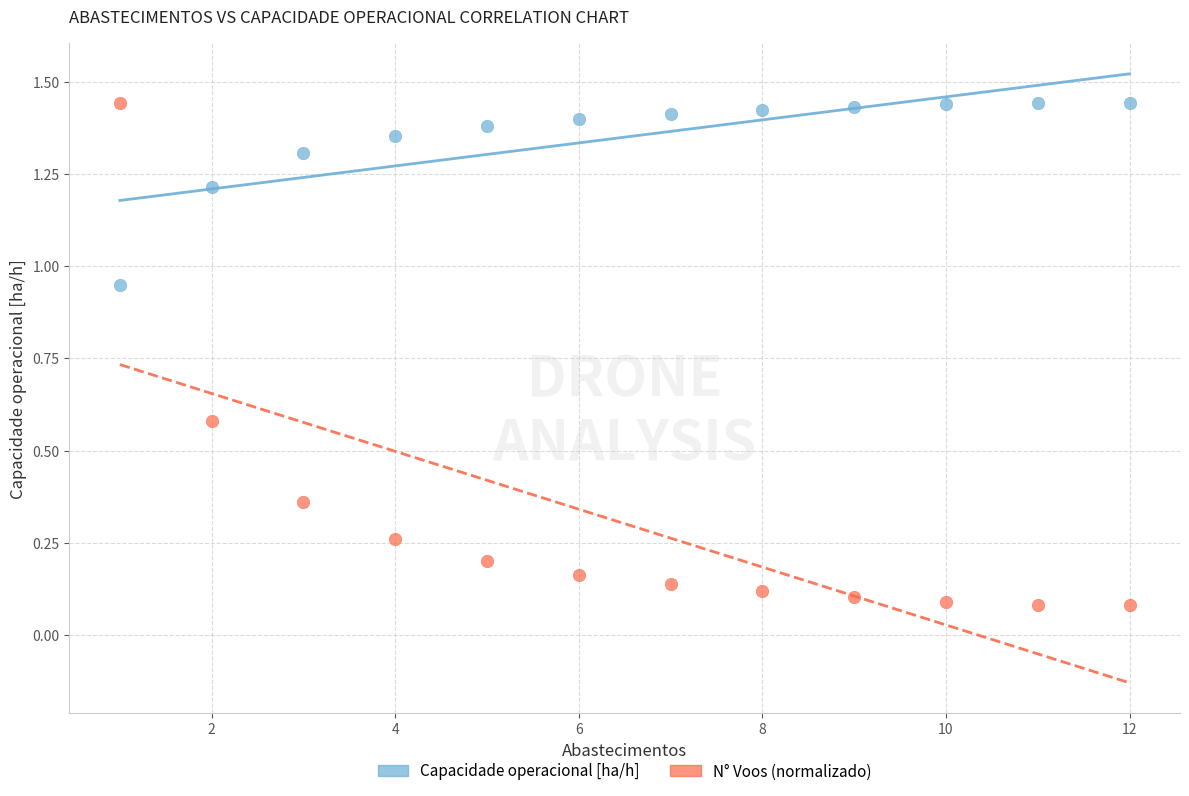

Across all data points, what is the range of X values (max minus min)?

11.0